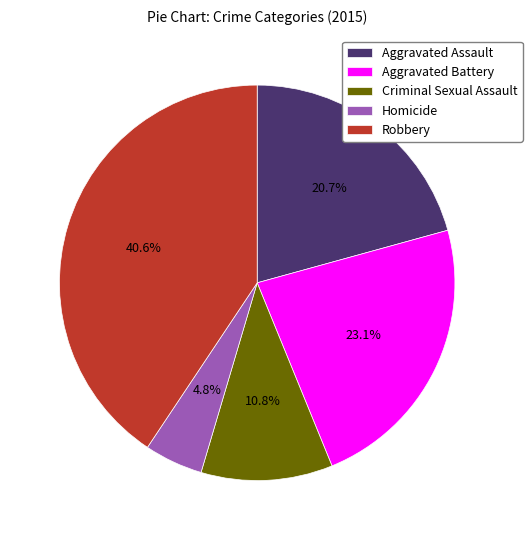

Is Aggravated Battery the majority of the pie?

No